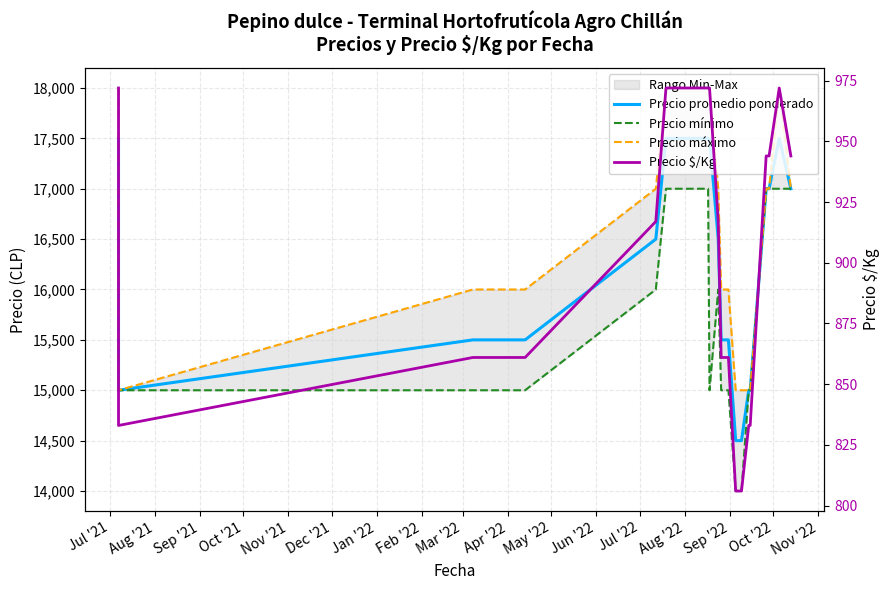

True or false: Precio mínimo and Precio máximo intersect in this chart.

False